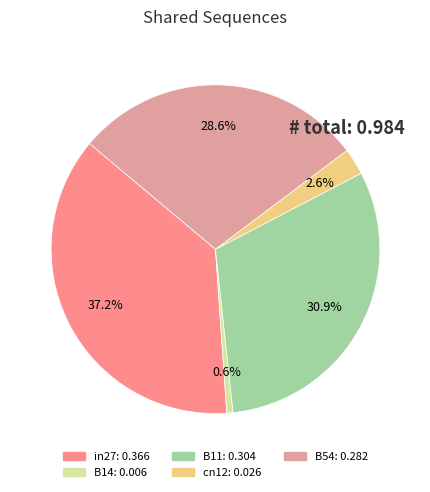

To the nearest percent, what is the average slice percentage?

20%